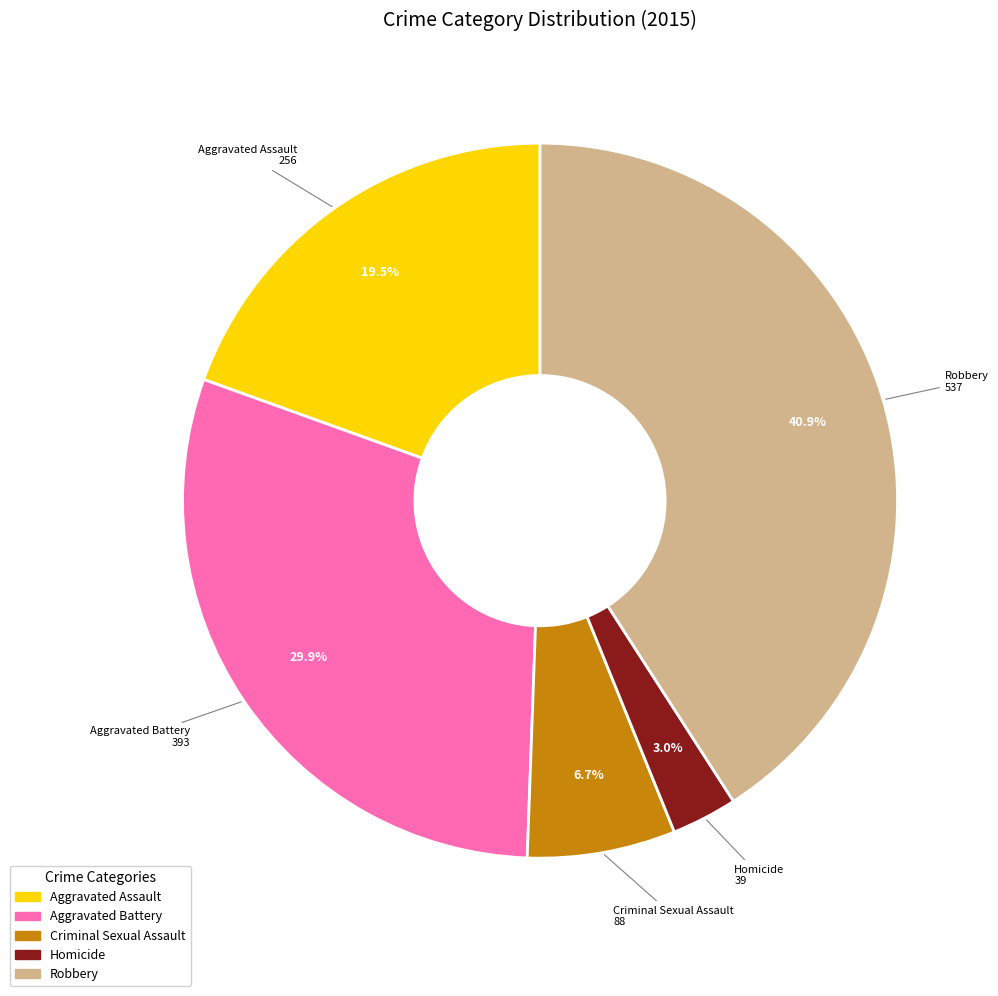

What percentage do Aggravated Assault and Robbery together represent?

60.4%